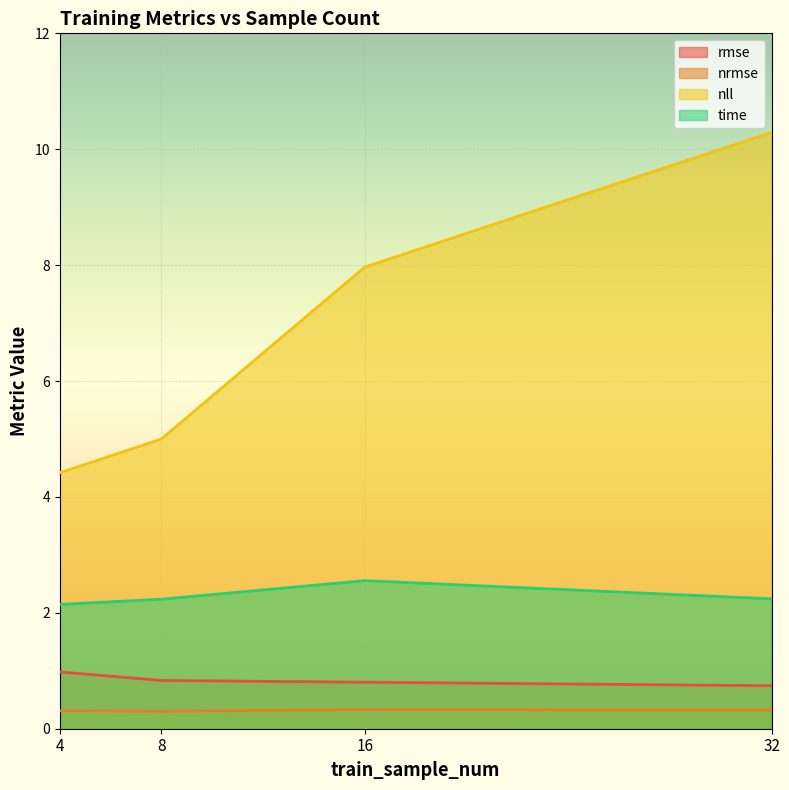

What is the sum of the time values at 16 and 4?

4.7